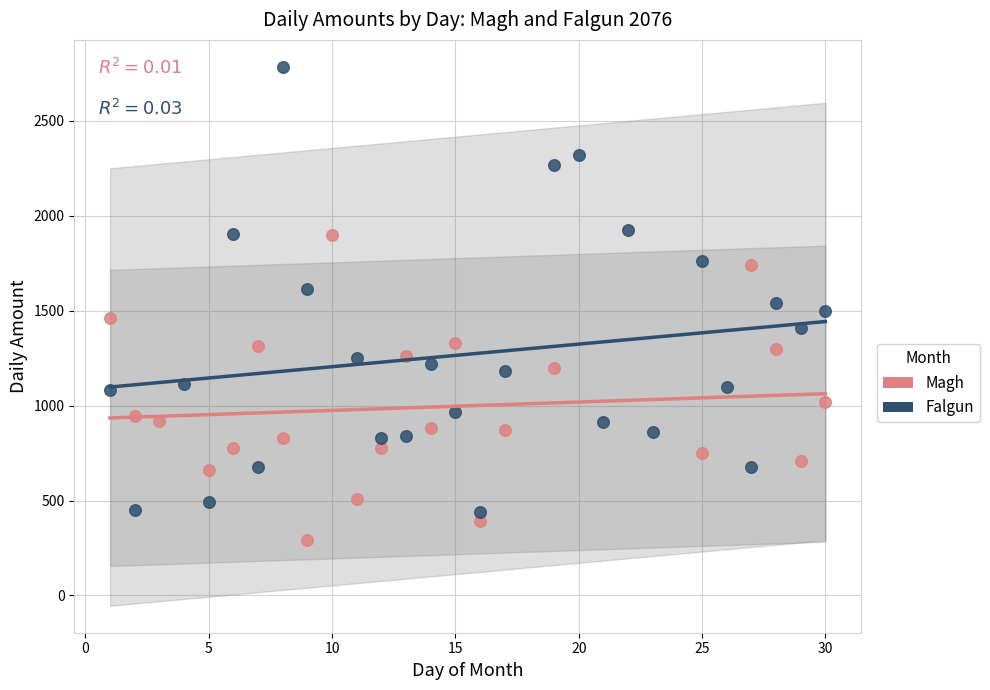

Which series contains the highest Y value?

Falgun